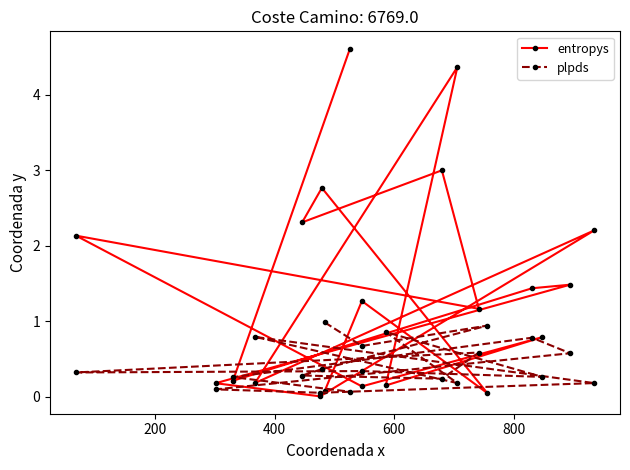

The value of plpds at 0 is 1.5. True or false?

False